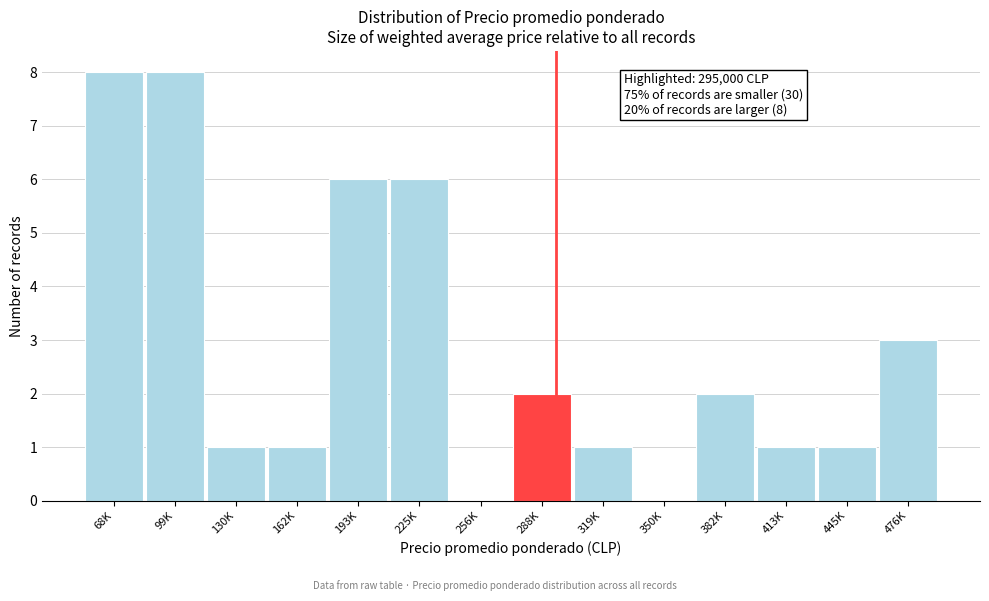

Reading left to right, what are all the values shown in this chart?

68K=8	99K=8	130K=1	162K=1	193K=6	225K=6	256K=0	288K=2	319K=1	350K=0	382K=2	413K=1	445K=1	476K=3